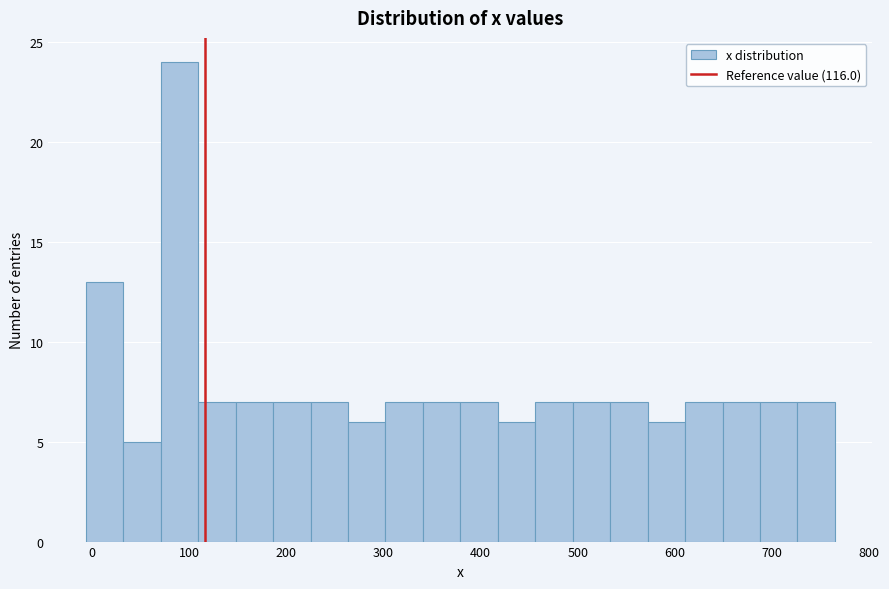

Read against the x-axis, roughly where is the centre of the tallest bar?

90